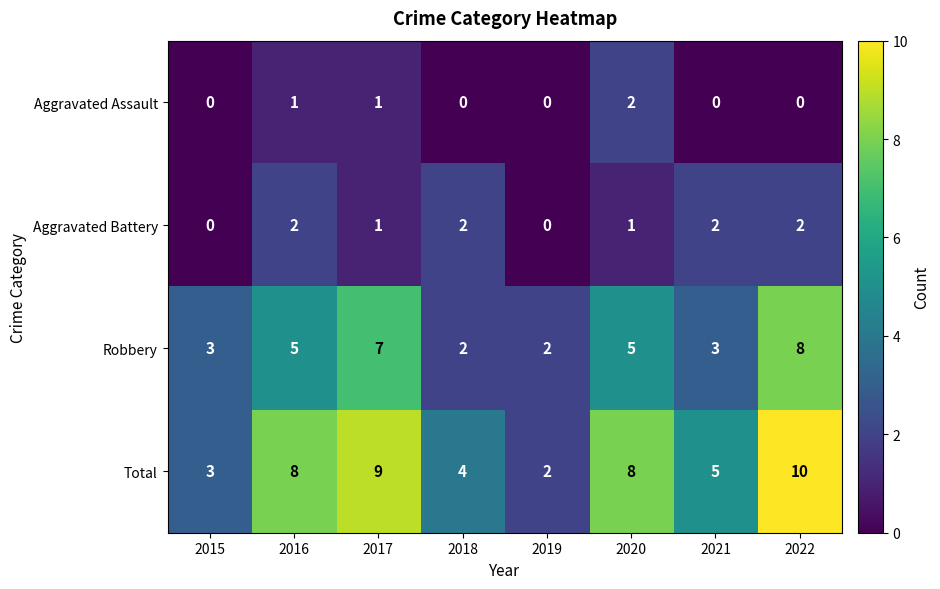

Is the value of Aggravated Assault at 2015 greater than the value of Aggravated Battery at 2022?

No